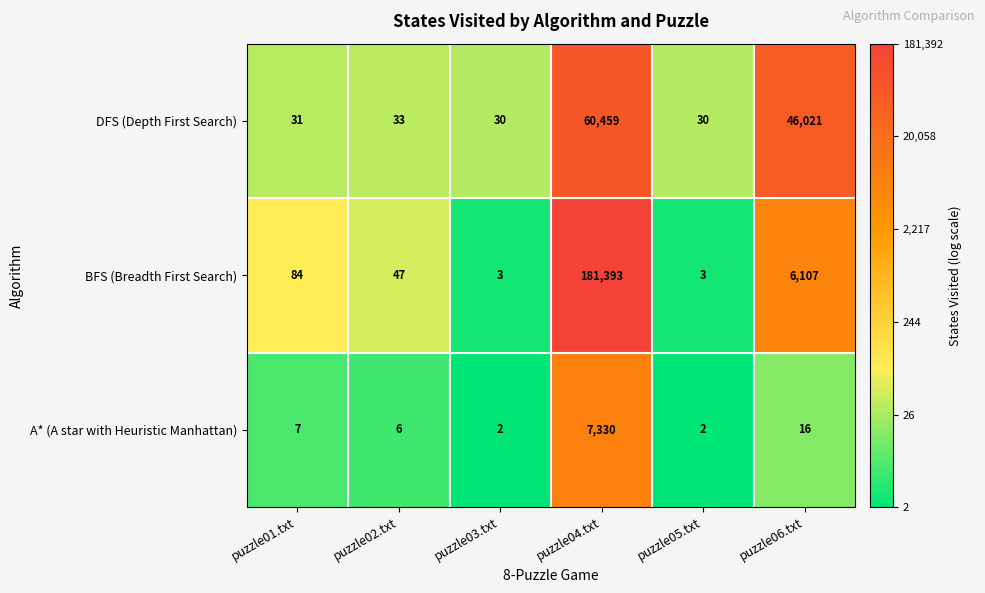

The A* (A star with Heuristic Manhattan) series shows 2 at puzzle03.txt. True or false?

True